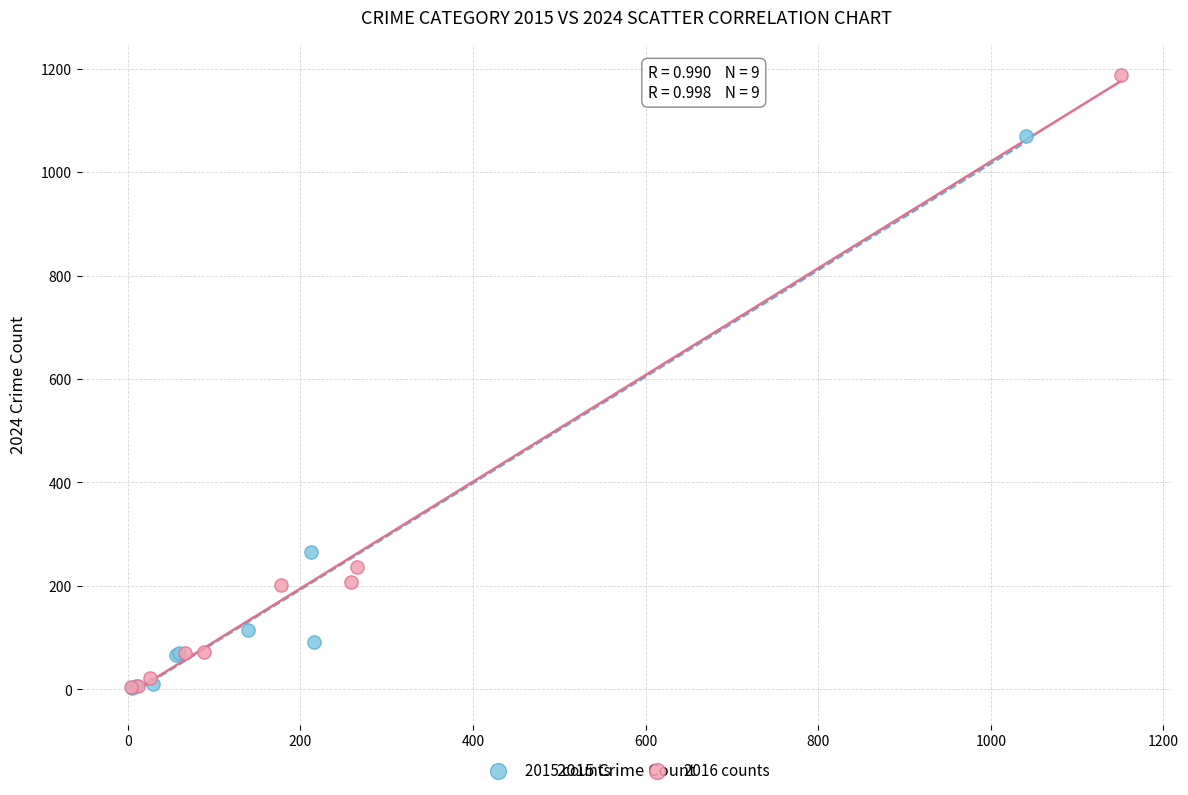

Which series has the widest spread of Y values?

2016 counts